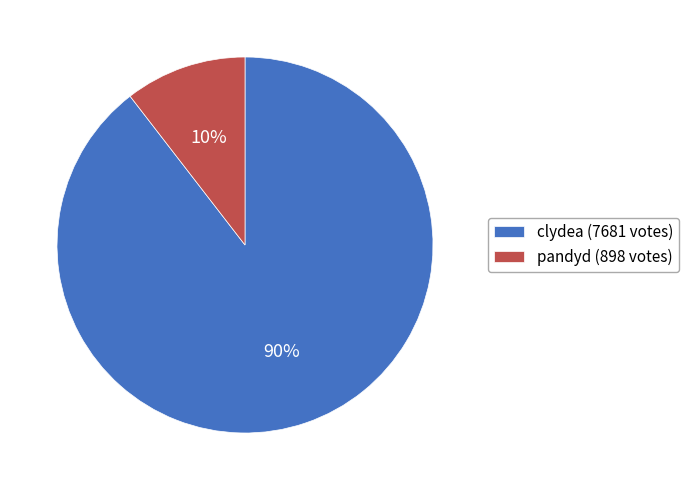

Between pandyd and clydea, which is larger?

clydea